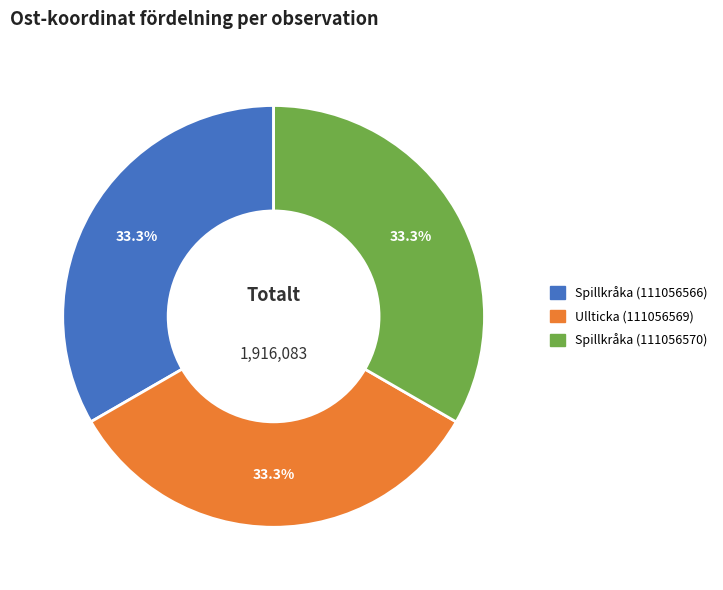

To the nearest percent, what portion does Ullticka (111056569) represent?

33%